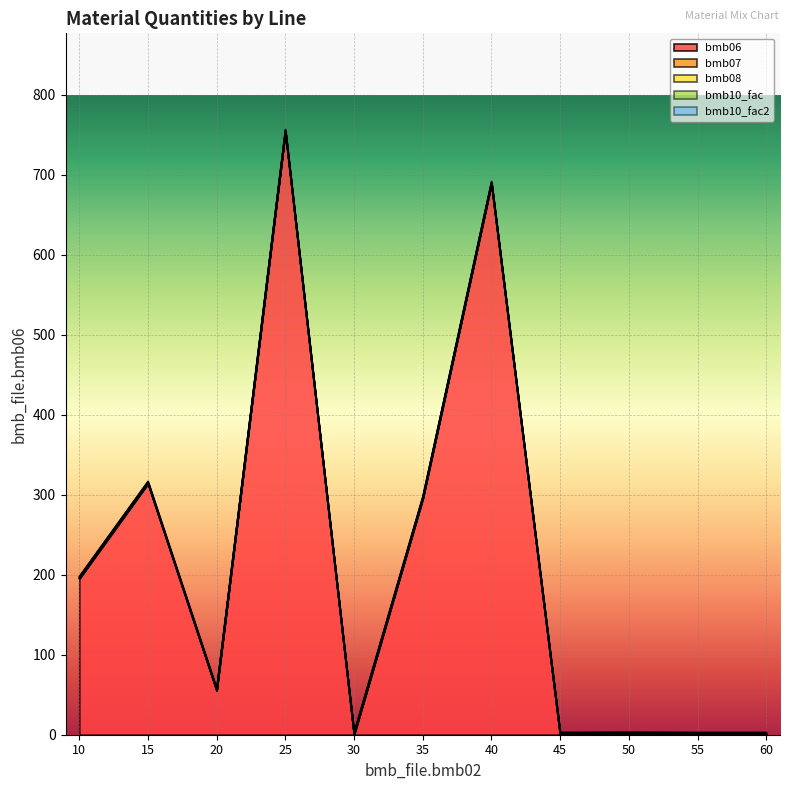

What is the approximate value of bmb10_fac2 at 15?

1.0